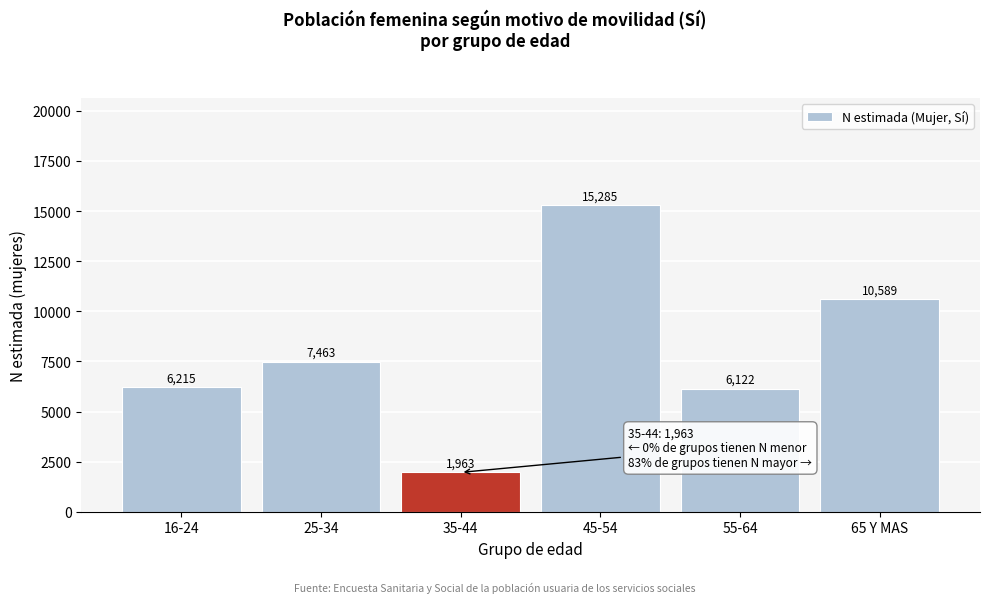

Reading left to right, what are all the values shown in this chart?

6215	7463	1963	15285	6122	10589